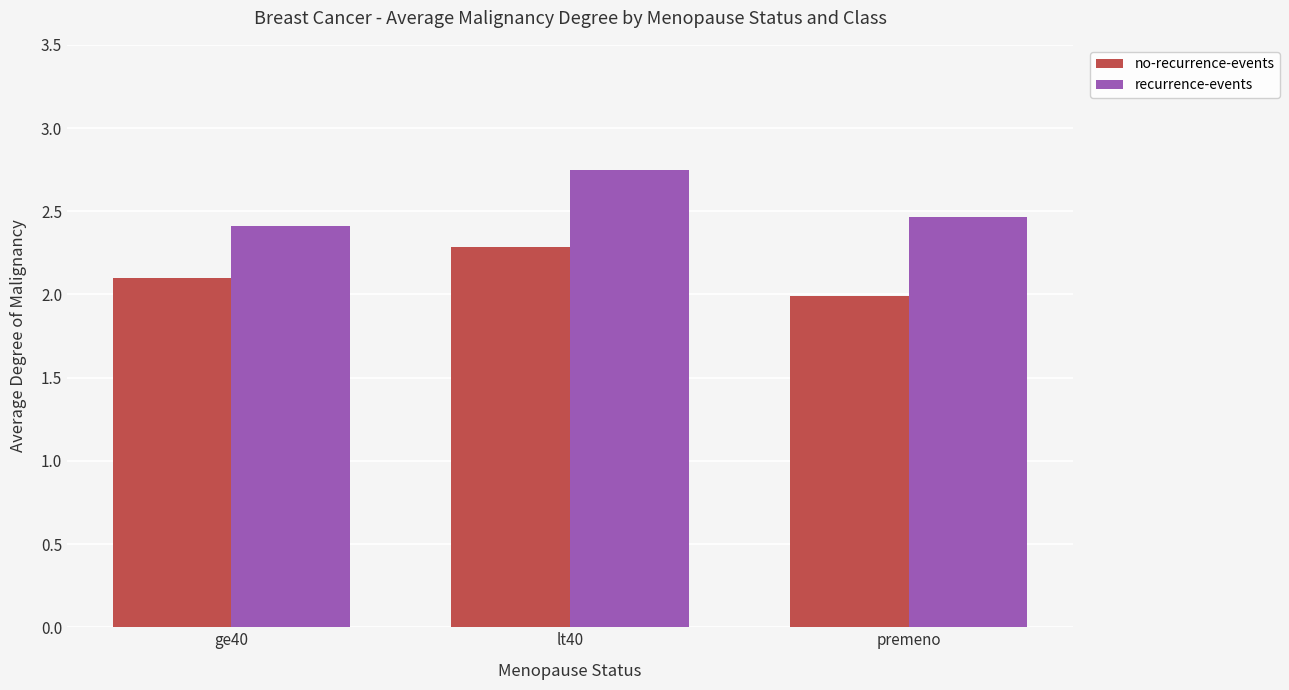

What is the difference between the recurrence-events values at ge40 and lt40?

0.3